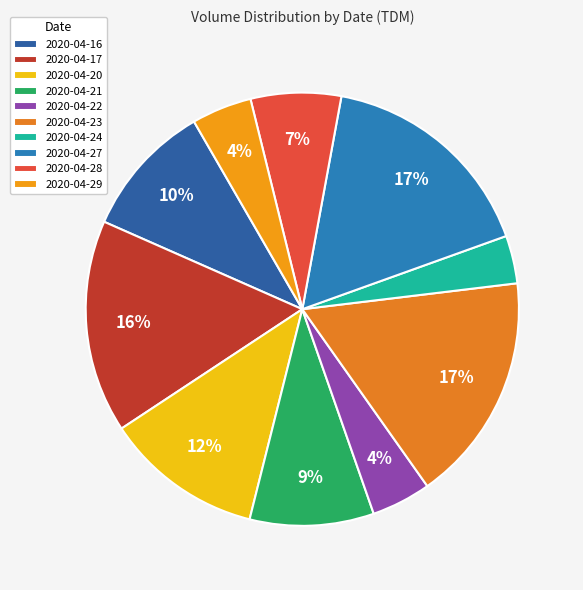

Which category has the biggest portion of the pie?

2020-04-23